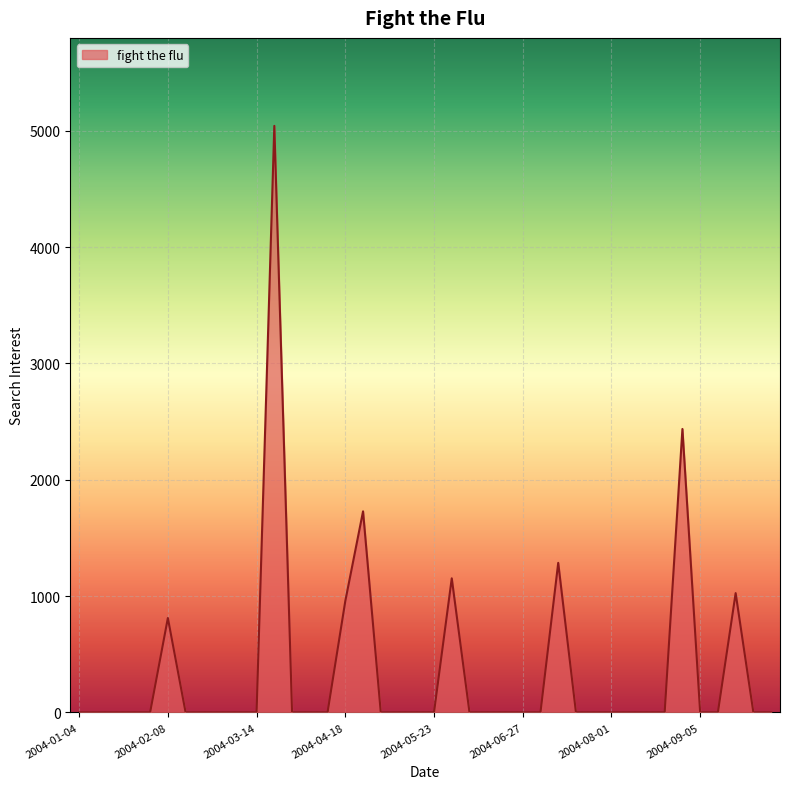

What is the greatest value displayed?

5042.6